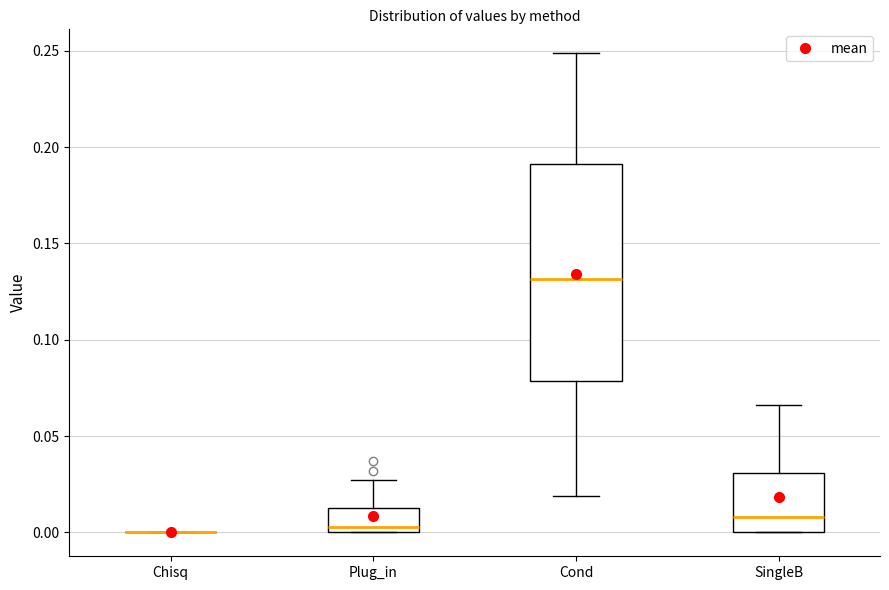

Reading left to right, read every box against the y-axis: the position of its median line, the range the box covers, and the ends of its whiskers. The values are not printed on the chart, so give them approximately, as read against the axis.

Chisq: box collapsed to a line at 0.000, whiskers 0.000 to 0.000
Plug_in: median 0.005, box 0.000 to 0.015, whiskers 0.000 to 0.025
Cond: median 0.130, box 0.080 to 0.190, whiskers 0.020 to 0.250
SingleB: median 0.010, box 0.000 to 0.030, whiskers 0.000 to 0.065